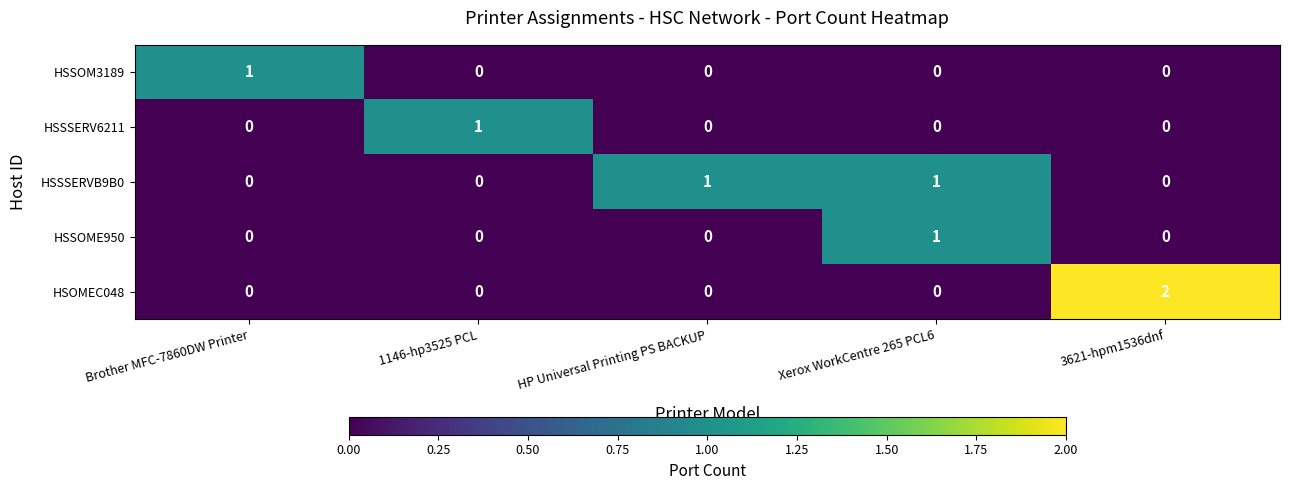

Reading left to right, transcribe all the data shown in this chart.

HSSOM3189: Brother MFC-7860DW Printer=1	1146-hp3525 PCL=0	HP Universal Printing PS BACKUP=0	Xerox WorkCentre 265 PCL6=0	3621-hpm1536dnf=0
HSSSERV6211: Brother MFC-7860DW Printer=0	1146-hp3525 PCL=1	HP Universal Printing PS BACKUP=0	Xerox WorkCentre 265 PCL6=0	3621-hpm1536dnf=0
HSSSERVB9B0: Brother MFC-7860DW Printer=0	1146-hp3525 PCL=0	HP Universal Printing PS BACKUP=1	Xerox WorkCentre 265 PCL6=1	3621-hpm1536dnf=0
HSSOME950: Brother MFC-7860DW Printer=0	1146-hp3525 PCL=0	HP Universal Printing PS BACKUP=0	Xerox WorkCentre 265 PCL6=1	3621-hpm1536dnf=0
HSOMEC048: Brother MFC-7860DW Printer=0	1146-hp3525 PCL=0	HP Universal Printing PS BACKUP=0	Xerox WorkCentre 265 PCL6=0	3621-hpm1536dnf=2